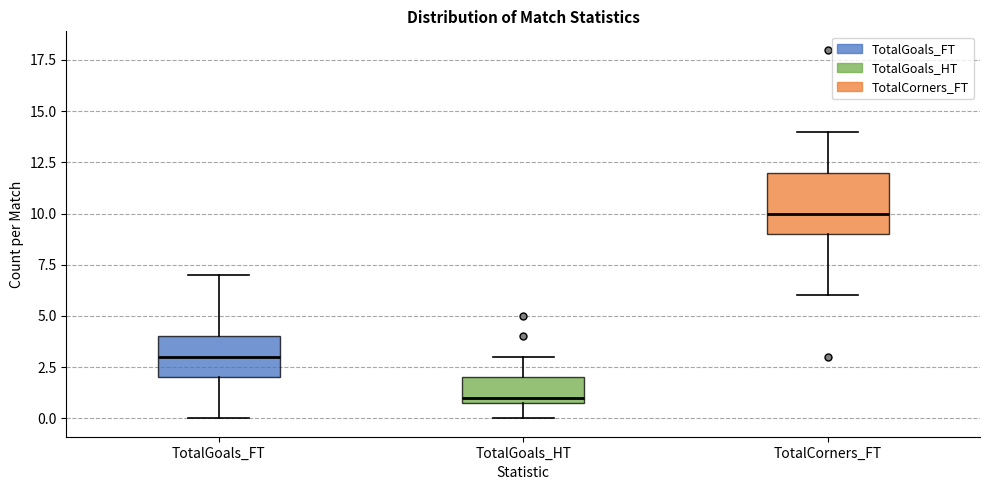

Which box is the tallest, from its lower edge to its upper edge?

TotalCorners_FT